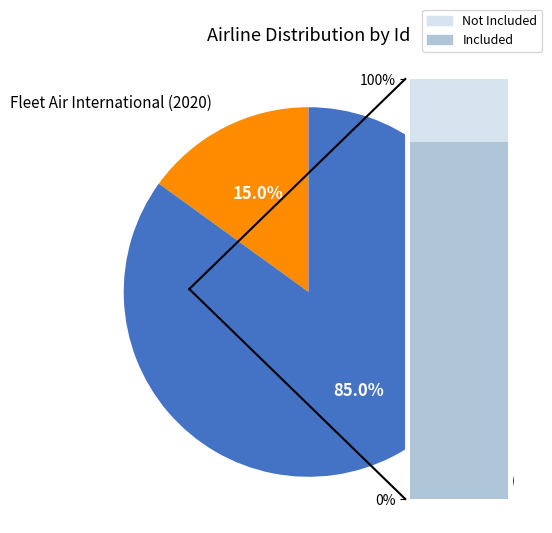

What percentage is NOT represented by RAF-Avia (2024)?

15.0%